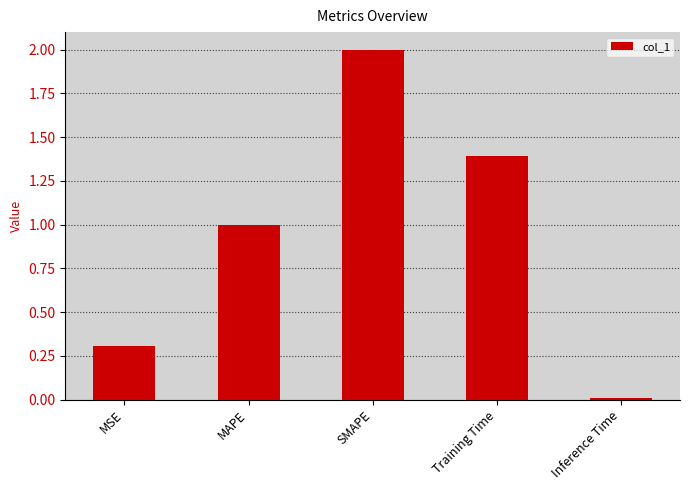

What is the average value?

0.9